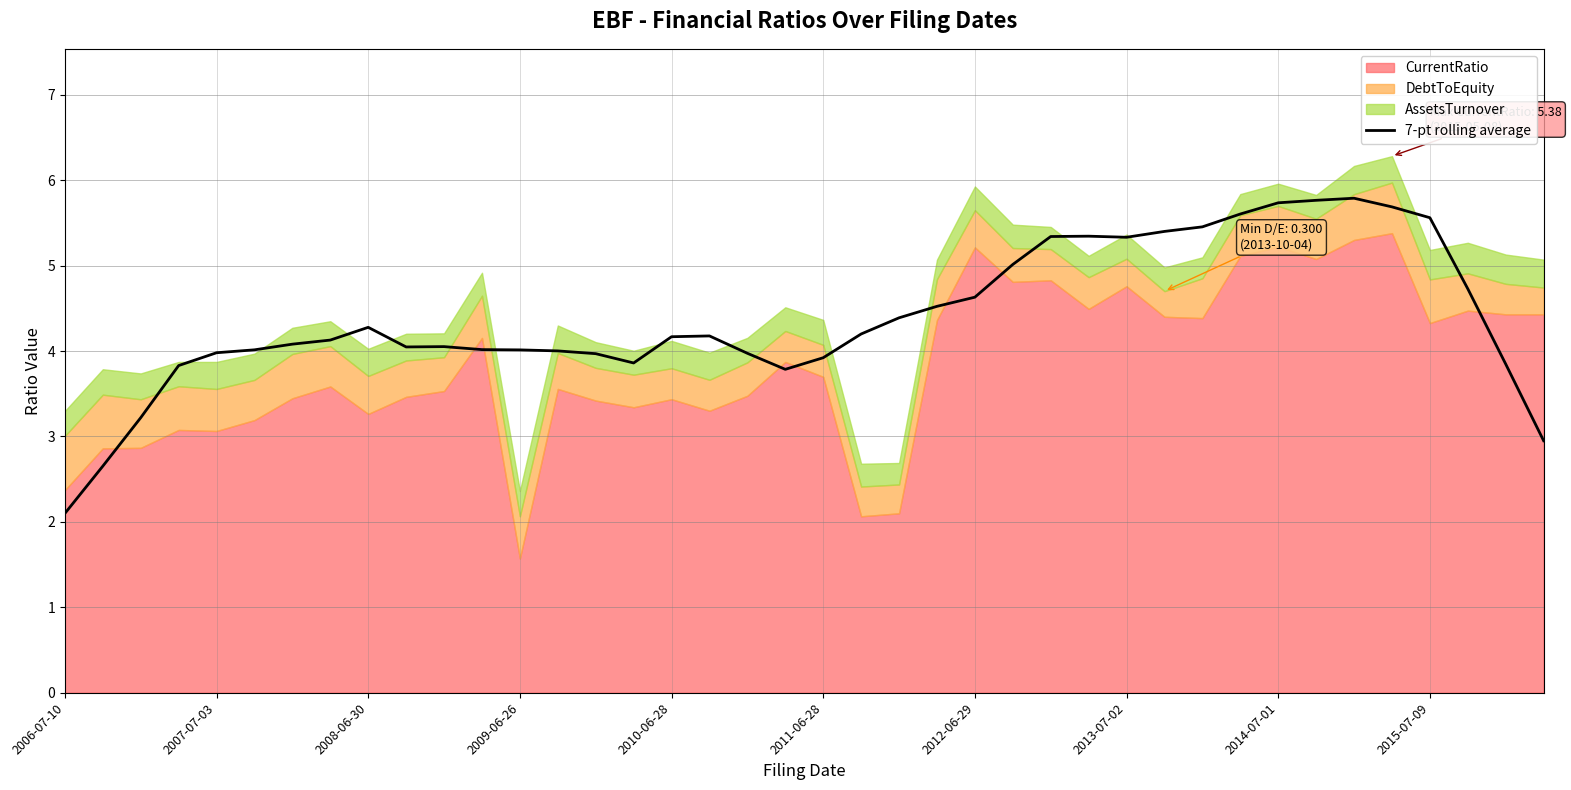

What is the highest value of the 7-pt rolling average series?

5.8